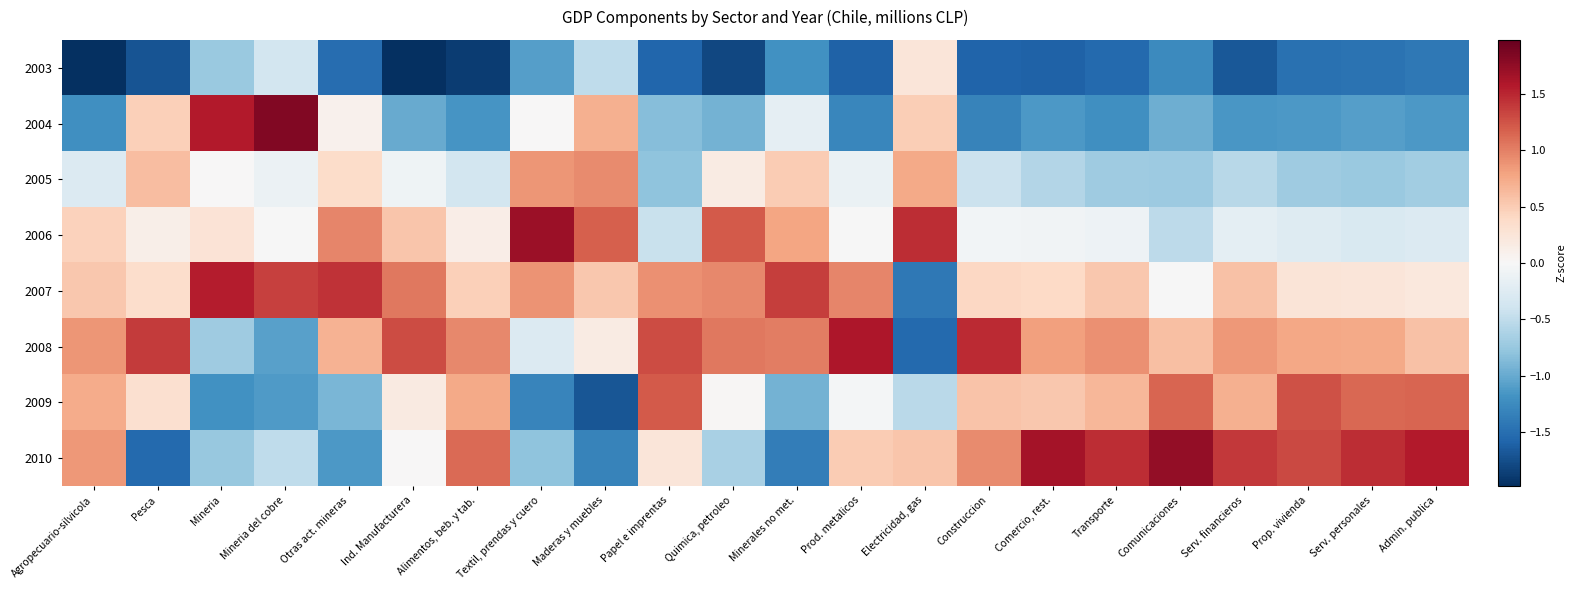

Which series changed the most between Papel e imprentas and Prop. vivienda?

2010